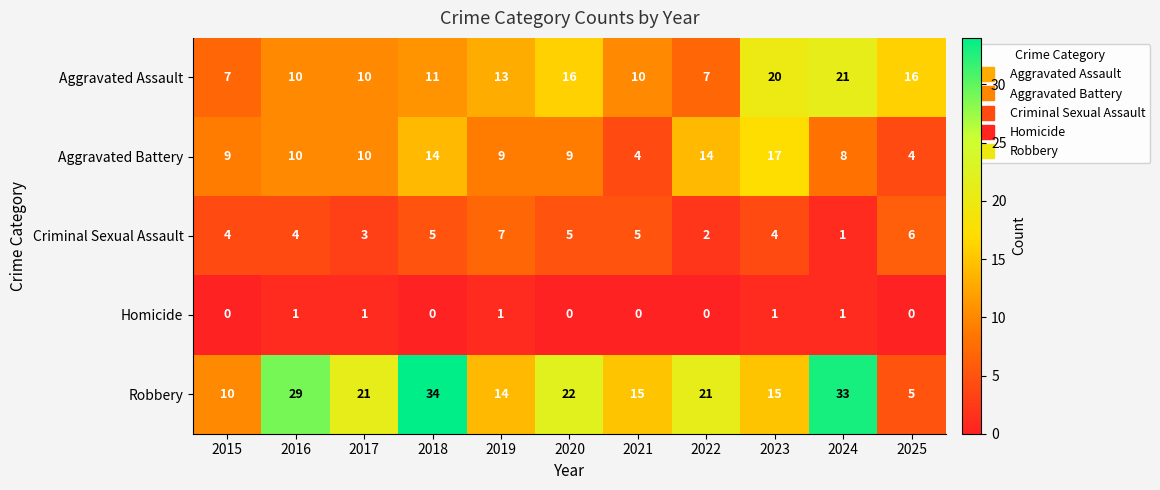

List the series in order of their peak value, highest first.

Robbery, Aggravated Assault, Aggravated Battery, Criminal Sexual Assault, Homicide